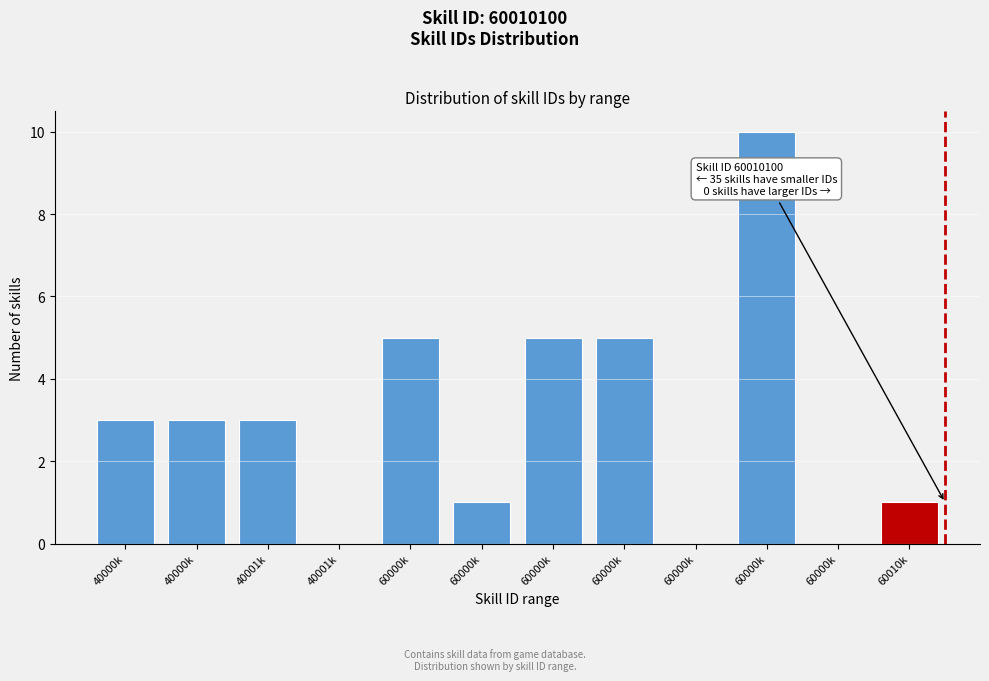

How many data points does each series have?

12